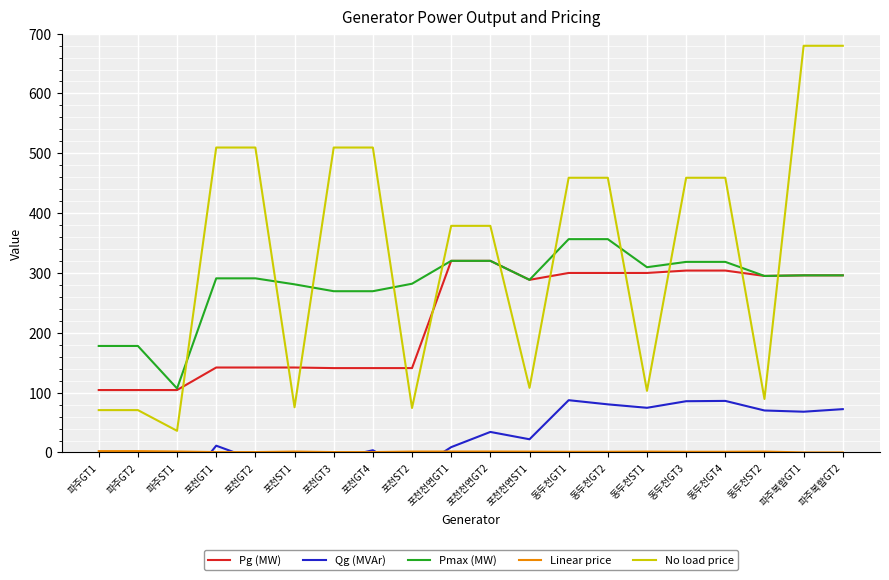

In Qg (MVAr), how many points are lower than both neighbors (excluding endpoints)?

5